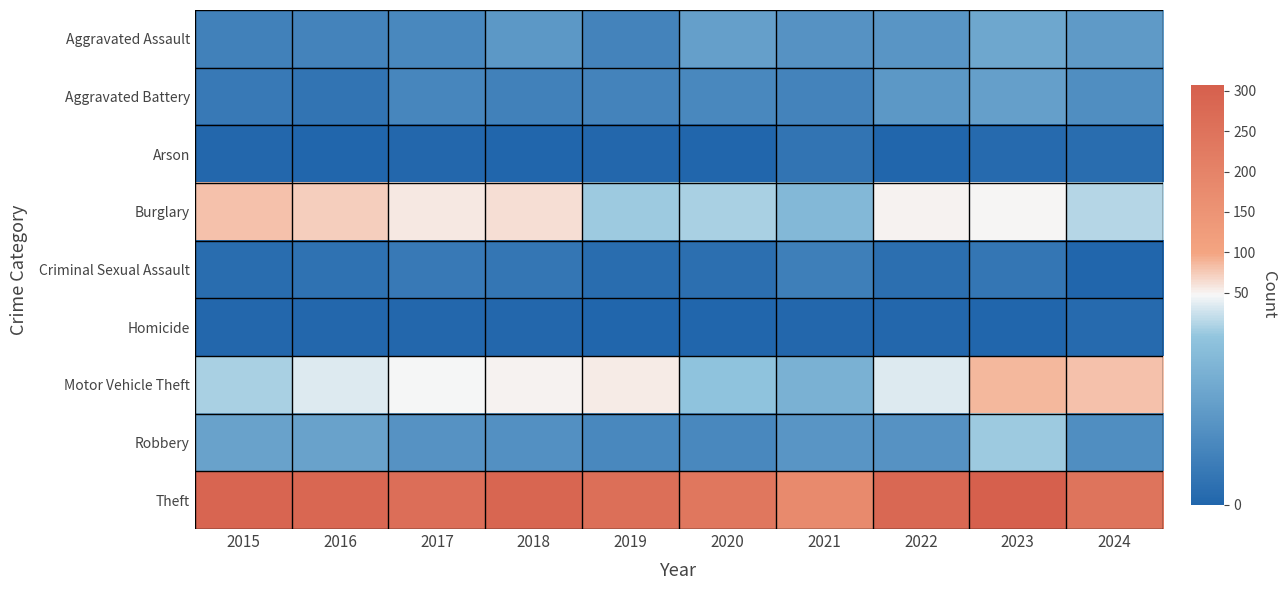

List the series in order of their peak value, lowest first.

Homicide, Arson, Criminal Sexual Assault, Aggravated Battery, Aggravated Assault, Robbery, Burglary, Motor Vehicle Theft, Theft